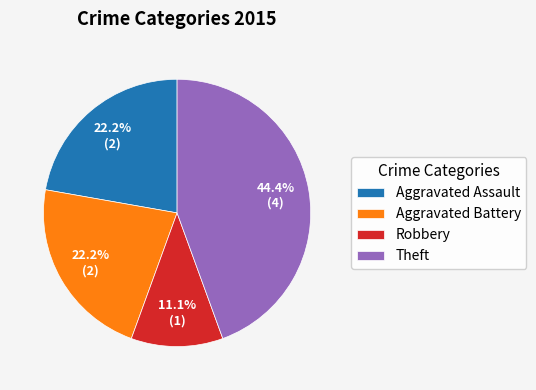

The Robbery slice represents 11% of the pie. True or false?

True